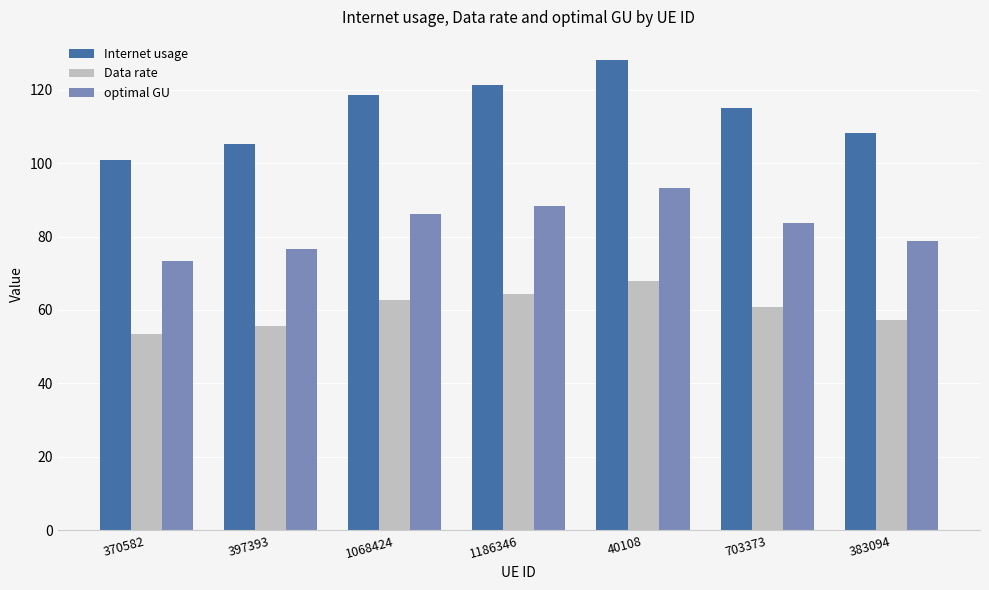

How many bars are there in total?

21